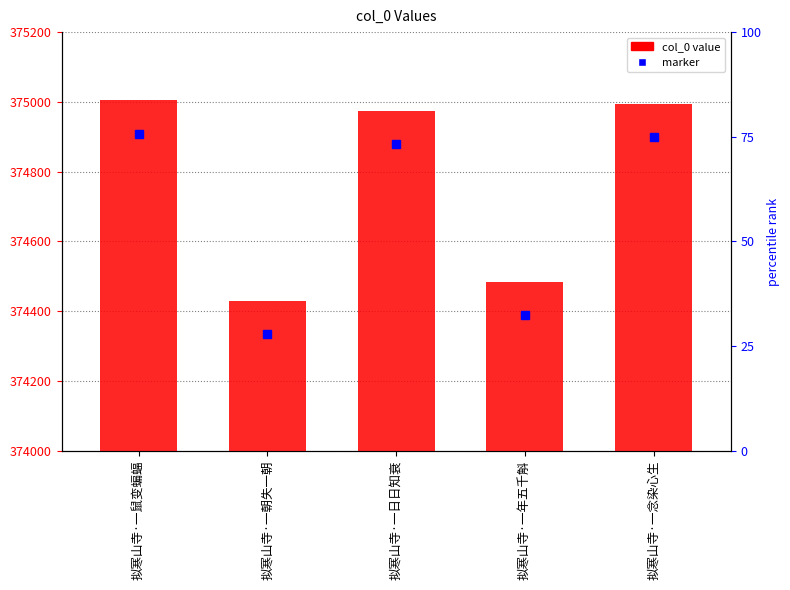

At which label does col_0 first exceed 374974?

拟寒山寺·一鼠变蝙蝠